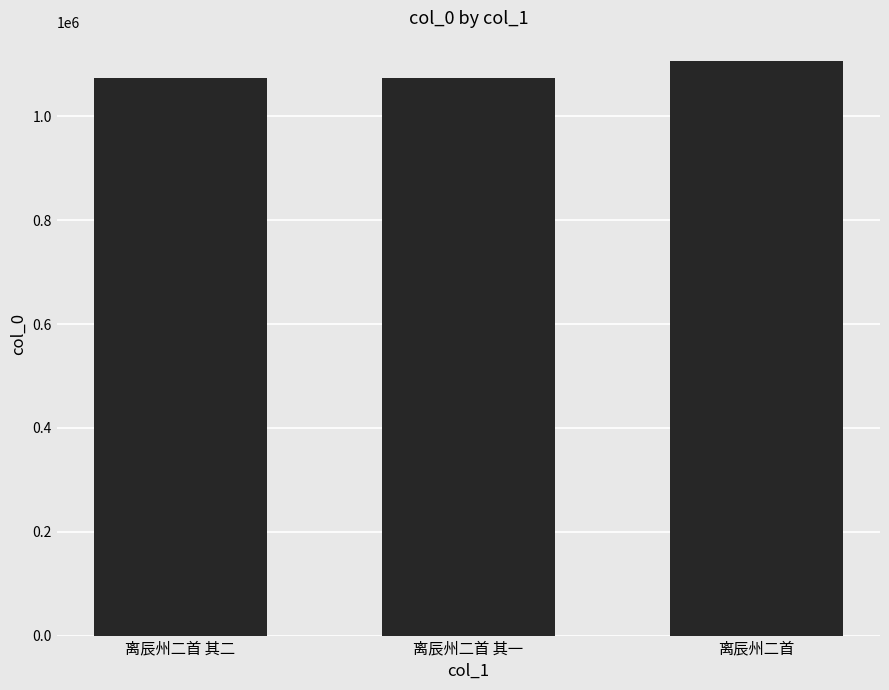

Which label corresponds to the largest value in the chart?

离辰州二首